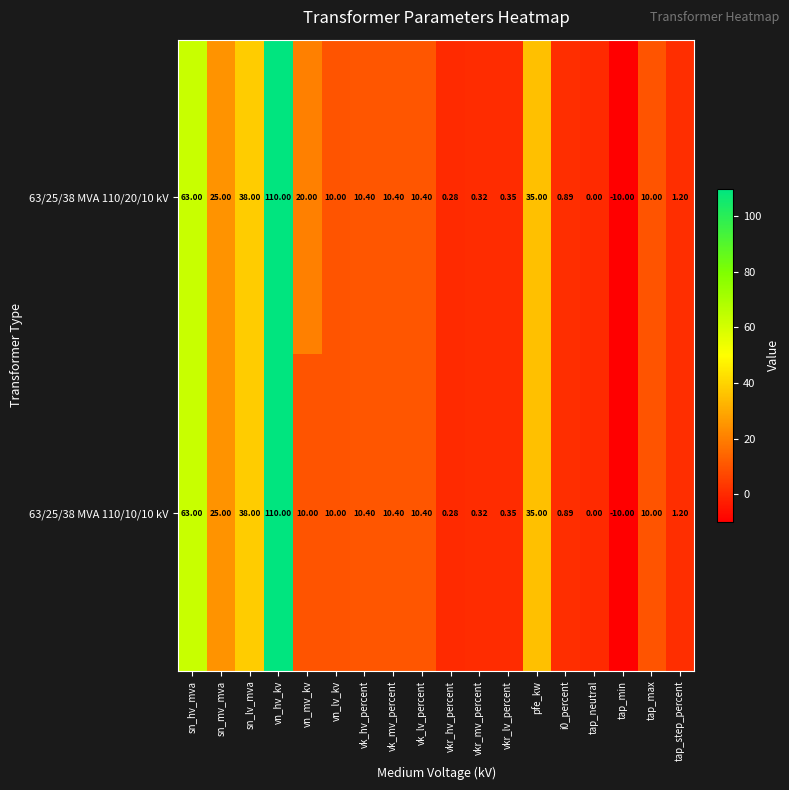

Which series has the largest total across all categories?

63/25/38 MVA 110/20/10 kV